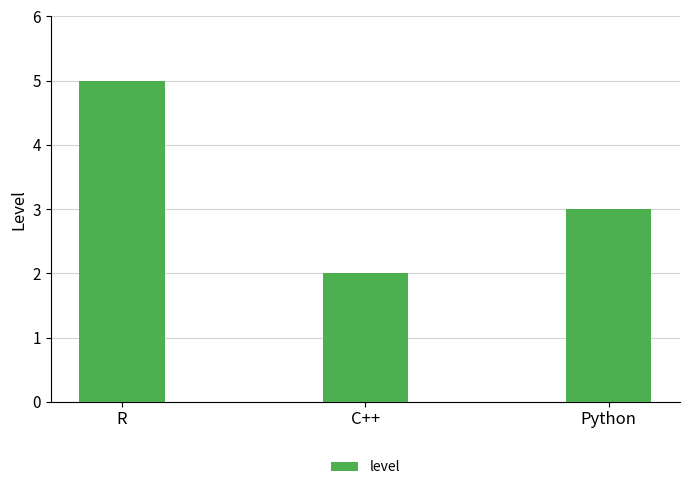

Rank the categories by value from lowest to highest.

C++, Python, R